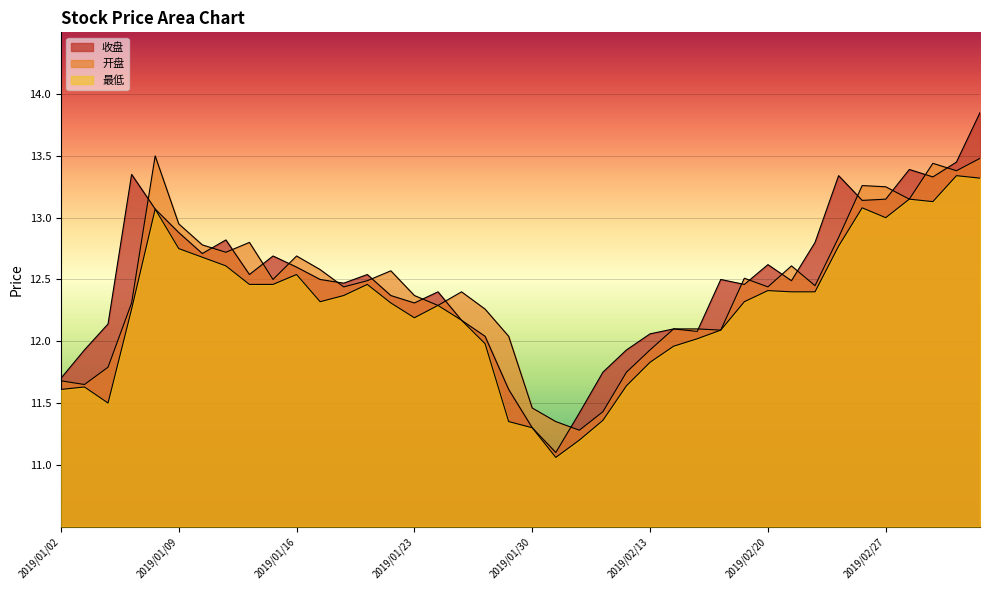

Between 2019/02/13 and 2019/01/11, which is larger?

2019/01/11